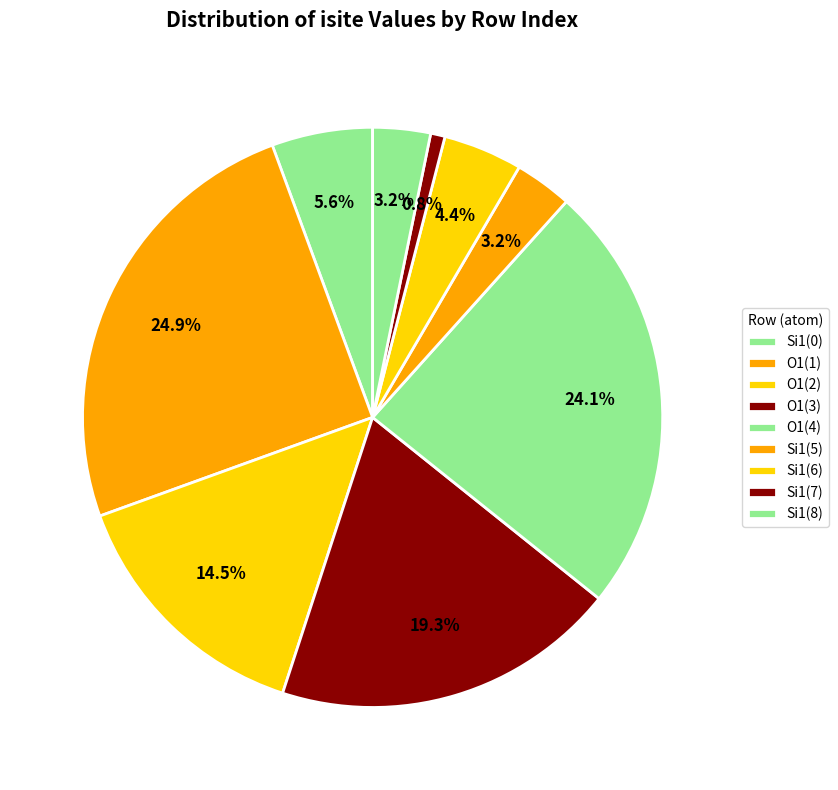

To the nearest percent, what is the difference between the largest and smallest slice percentages?

24%